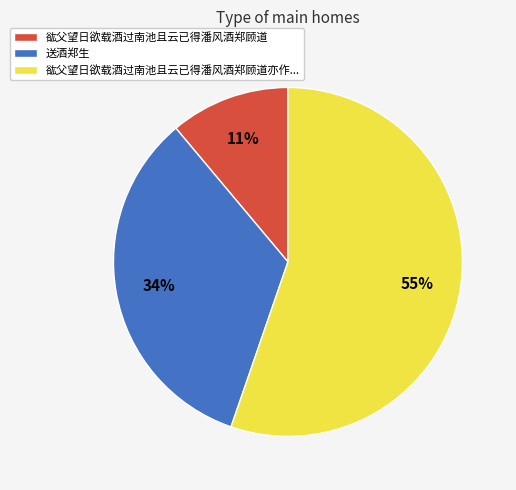

Approximately how many times larger is the value at 谹父望日欲载酒过南池且云已得潘风酒郑顾道亦作... compared to 谹父望日欲载酒过南池且云已得潘风酒郑顾道?

5.0